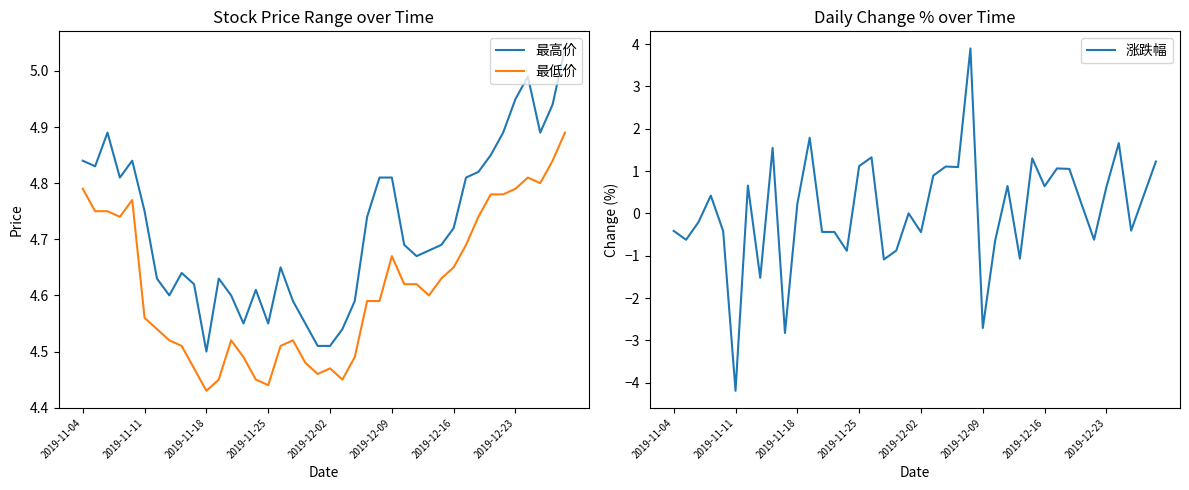

Reading right to left, transcribe all the data shown in this chart.

最高价: 5.0	4.9	4.9	5.0	5.0	4.9	4.8	4.8	4.8	4.7	4.7	4.7	4.7	4.7	4.8	4.8	4.7	4.6	4.5	4.5	4.5	4.5	4.6	4.7	4.5	4.6	4.5	4.6	4.6	4.5	4.6	4.6	4.6	4.6	4.8	4.8	4.8	4.9	4.8	4.8
最低价: 4.9	4.8	4.8	4.8	4.8	4.8	4.8	4.7	4.7	4.7	4.6	4.6	4.6	4.6	4.7	4.6	4.6	4.5	4.5	4.5	4.5	4.5	4.5	4.5	4.4	4.5	4.5	4.5	4.5	4.4	4.5	4.5	4.5	4.5	4.6	4.8	4.7	4.8	4.8	4.8
涨跌幅: 1.2	0.4	-0.4	1.7	0.6	-0.6	0.2	1.1	1.1	0.6	1.3	-1.1	0.6	-0.6	-2.7	3.9	1.1	1.1	0.9	-0.4	0.0	-0.9	-1.1	1.3	1.1	-0.9	-0.4	-0.4	1.8	0.2	-2.8	1.5	-1.5	0.7	-4.2	-0.4	0.4	-0.2	-0.6	-0.4